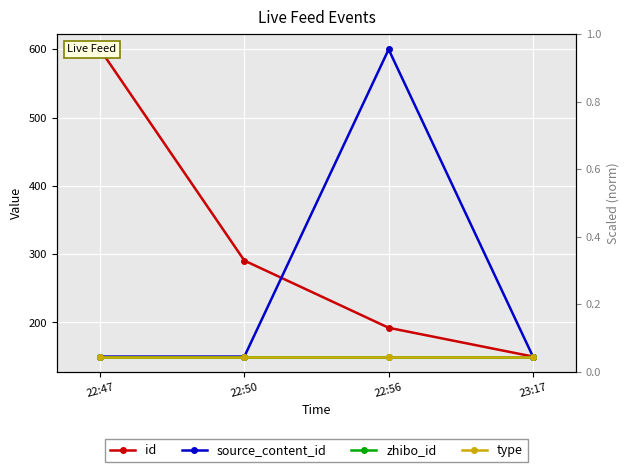

True or false: zhibo_id and type cross at least once.

False